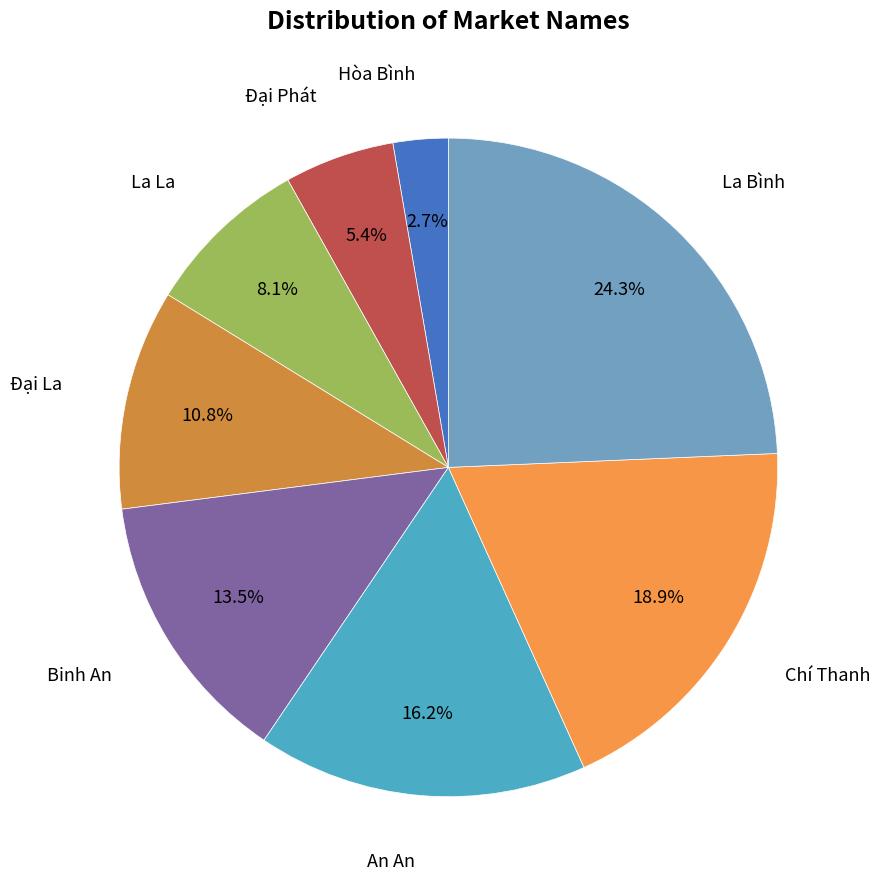

How many slices are in this pie chart?

8